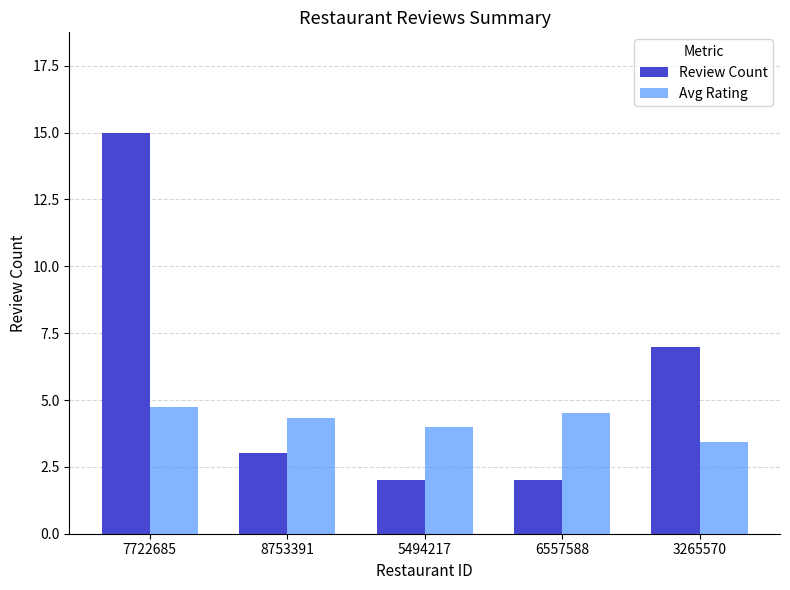

What is the greatest value displayed?

15.0